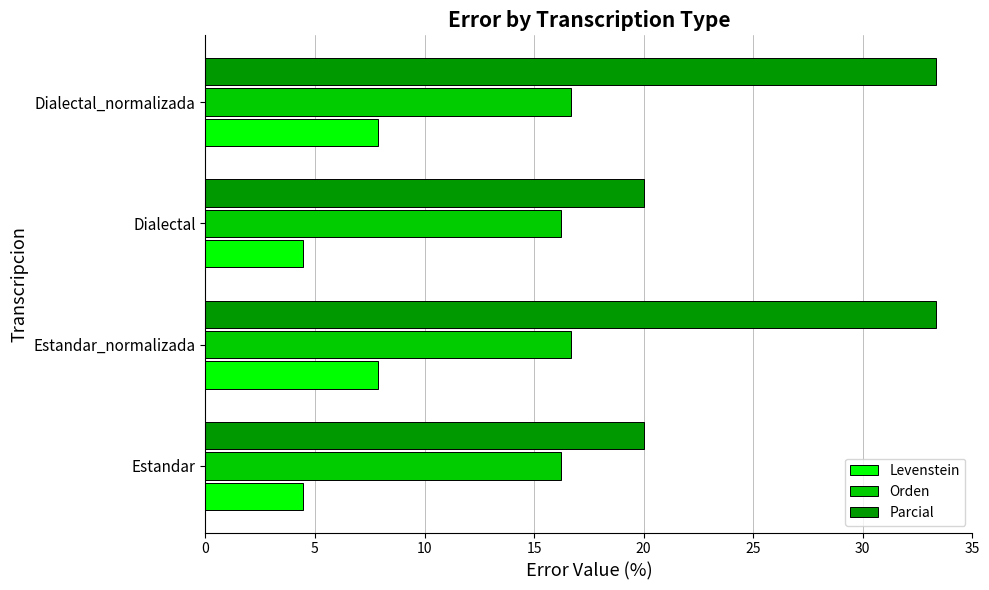

What is the greatest value displayed?

33.3